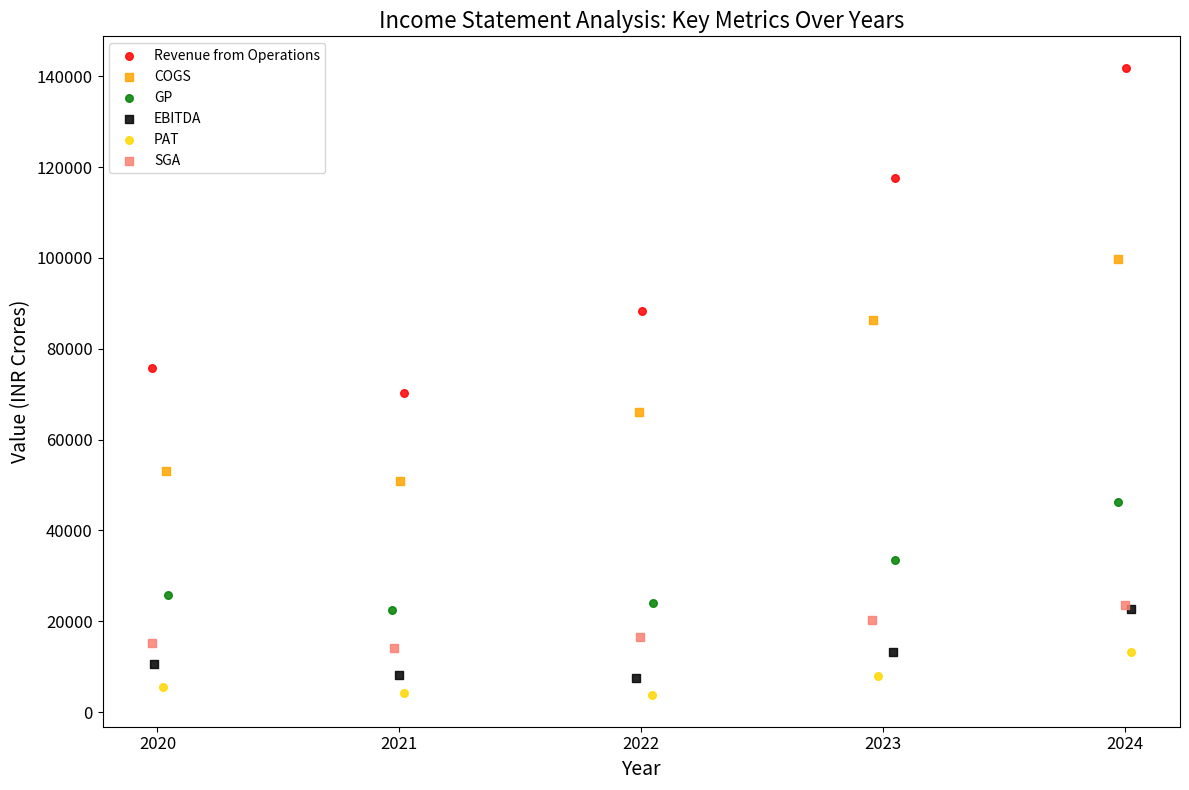

What are all the series names shown in the legend?

Revenue from Operations, COGS, GP, EBITDA, PAT, SGA